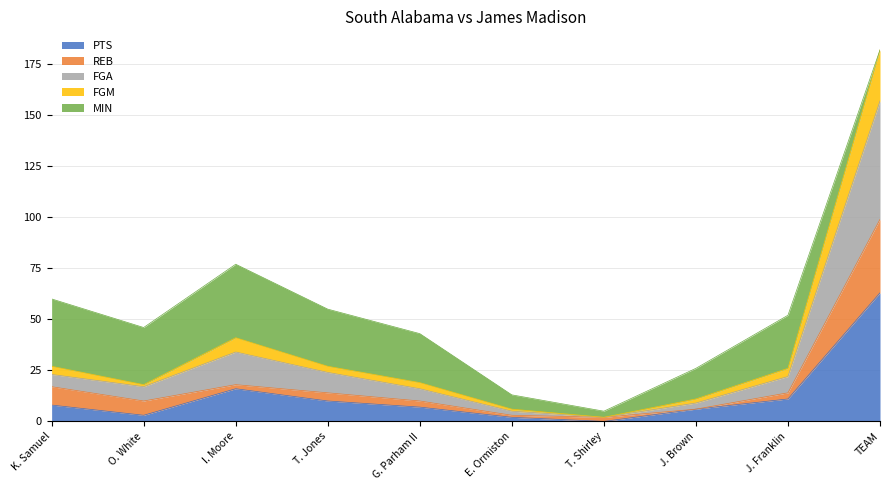

What position from the right is E. Ormiston?

5